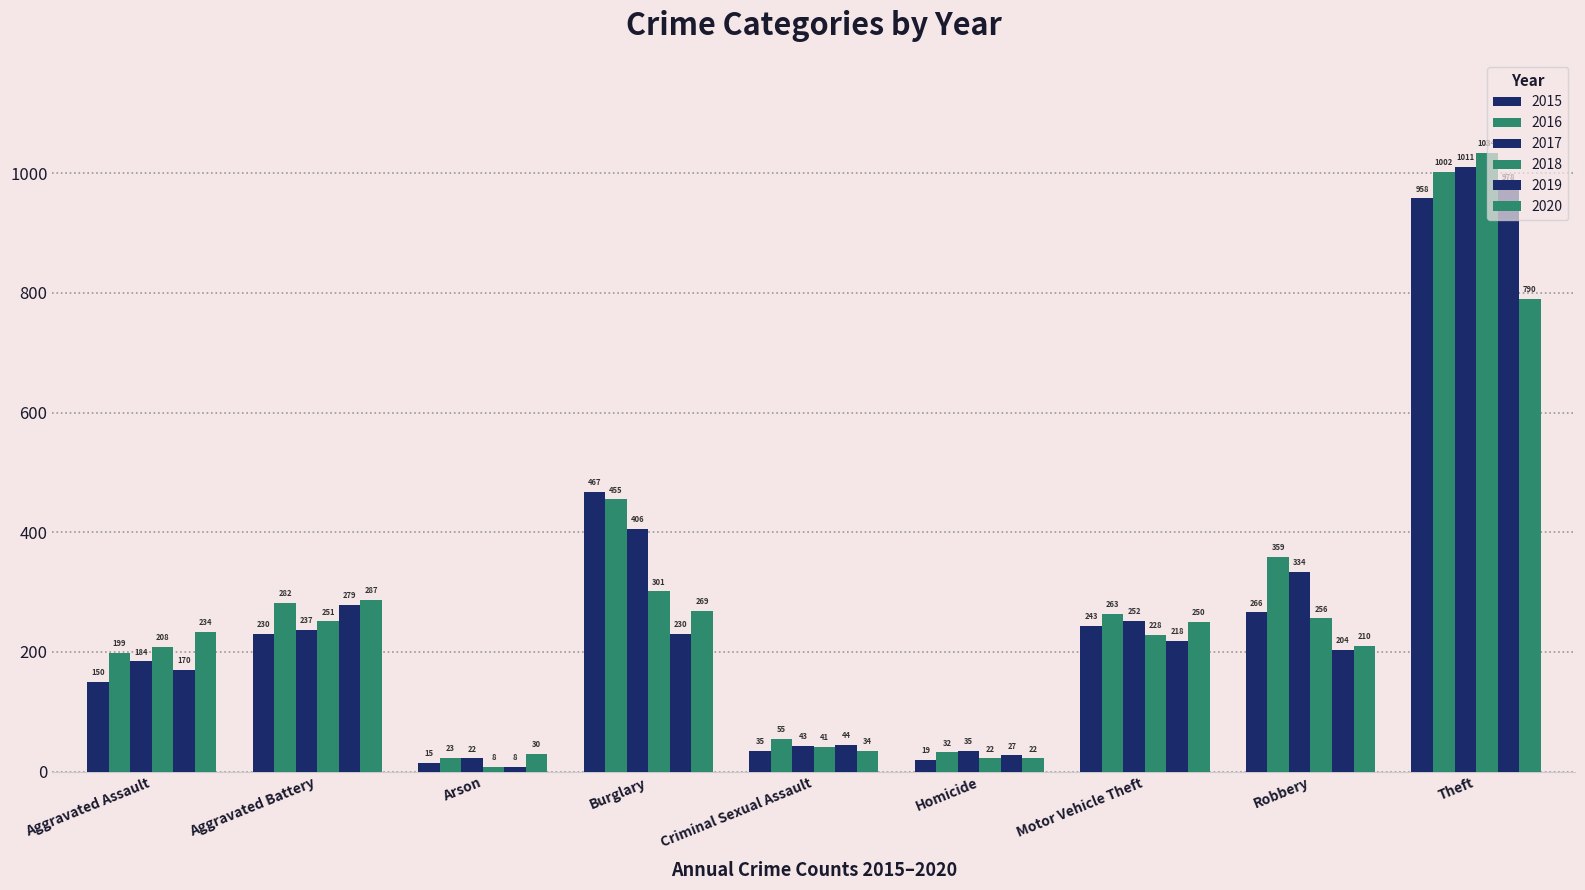

What is the difference between the maximum and minimum values in the 2019 series?

970